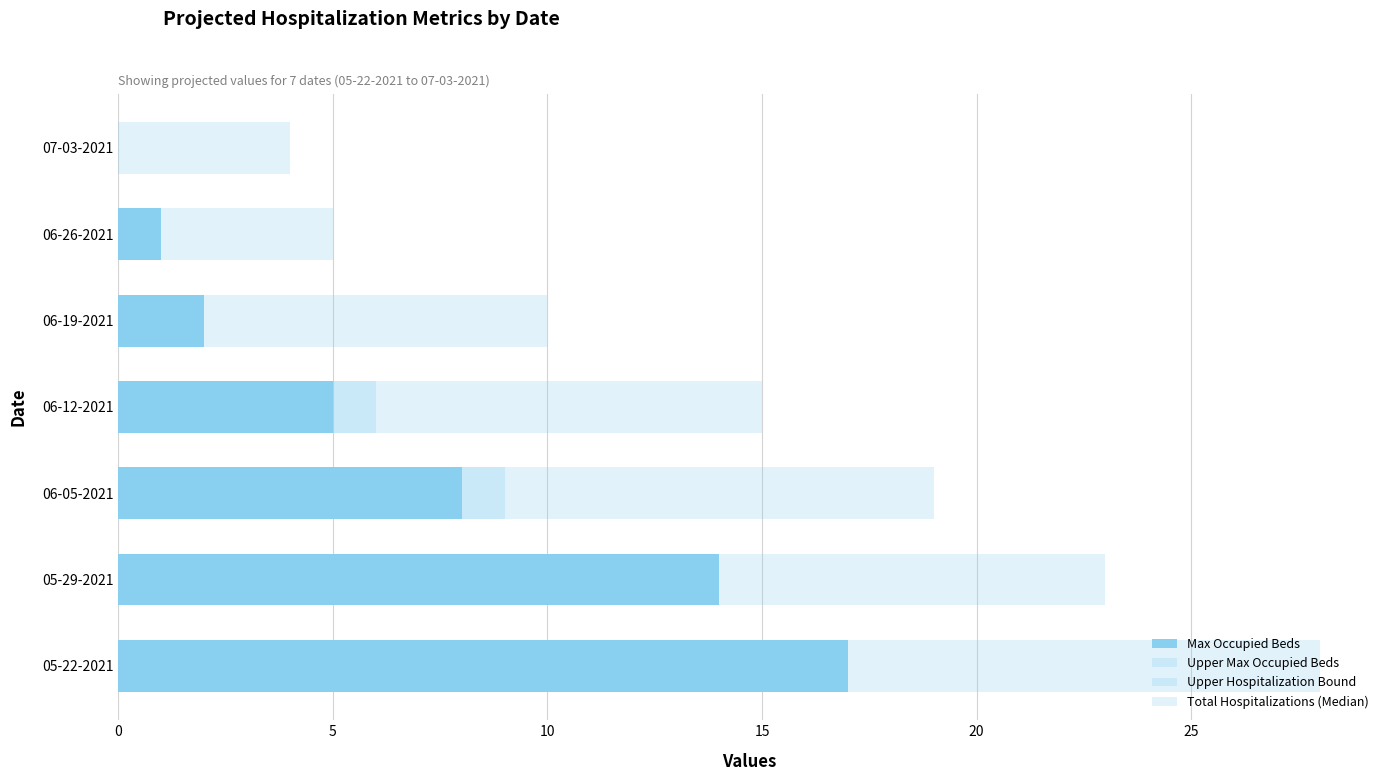

How many values in the Upper Max Occupied Beds series exceed 15?

3